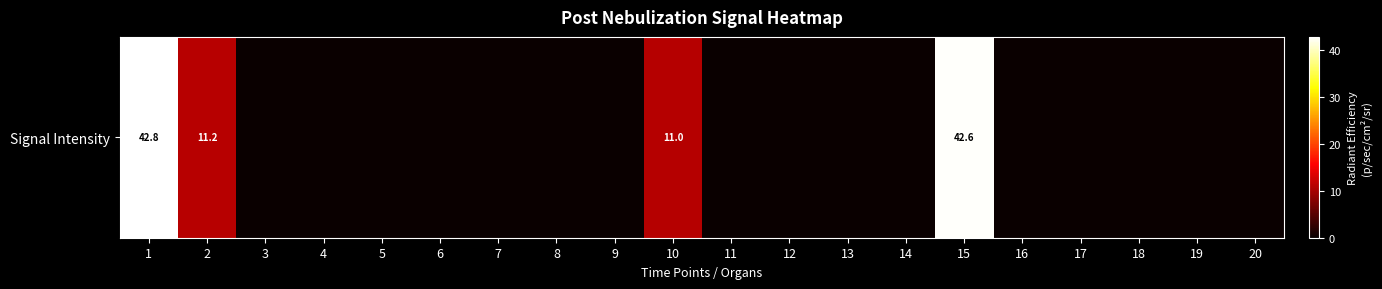

Which category has the highest value across all series?

1